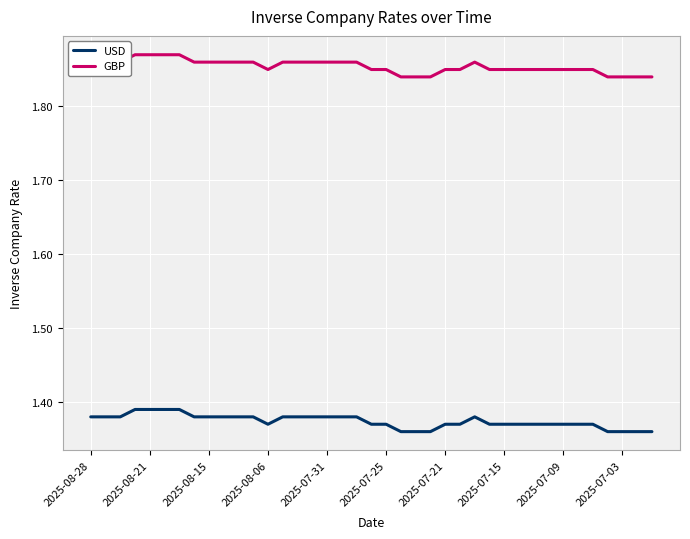

List the series in order of their peak value, lowest first.

USD, GBP